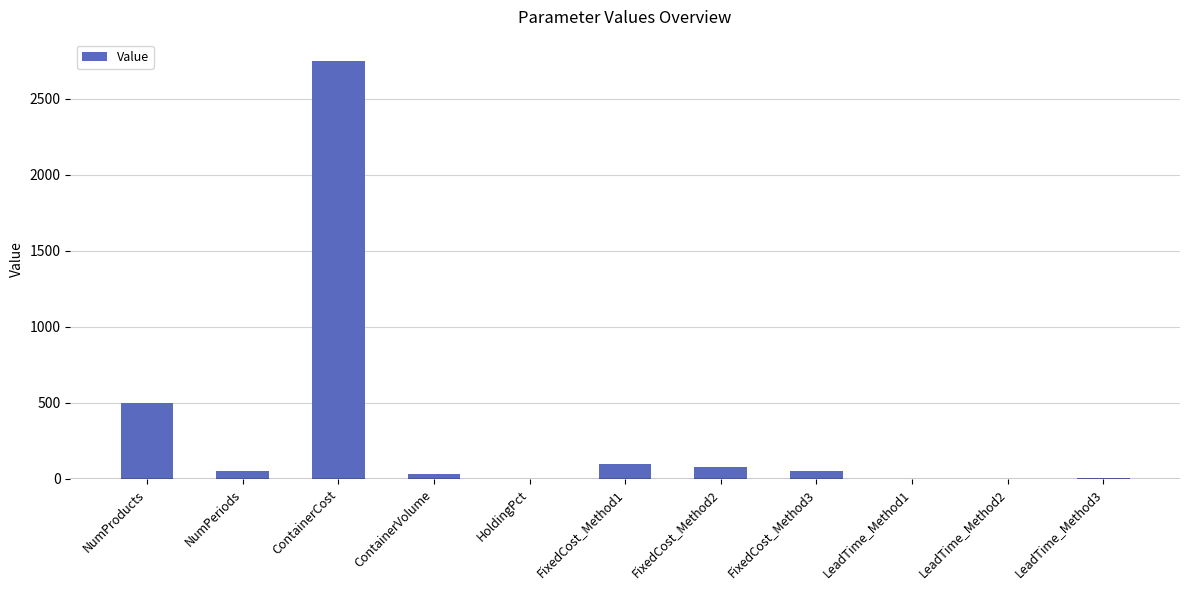

Which has a higher value, NumProducts or LeadTime_Method2?

NumProducts